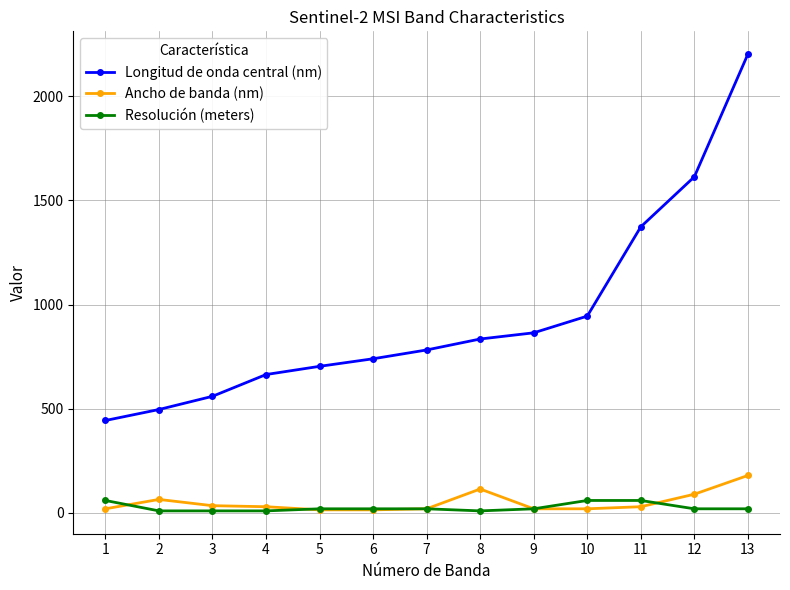

What is the total value across all series at 9?

904.8